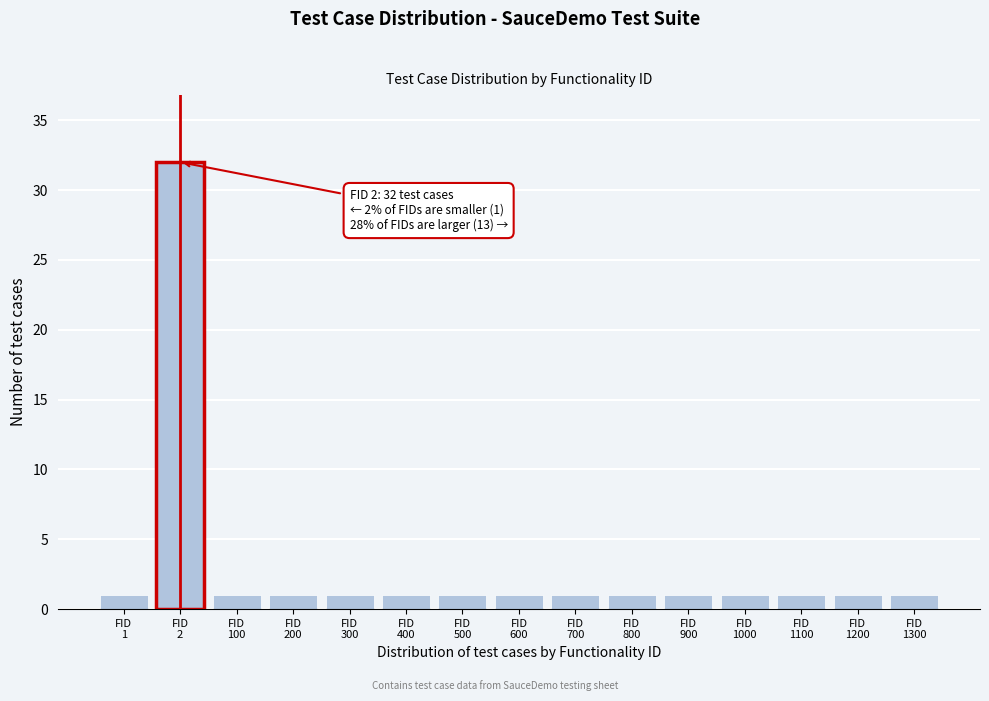

Reading right to left, transcribe all the data shown in this chart.

1	1	1	1	1	1	1	1	1	1	1	1	1	32	1